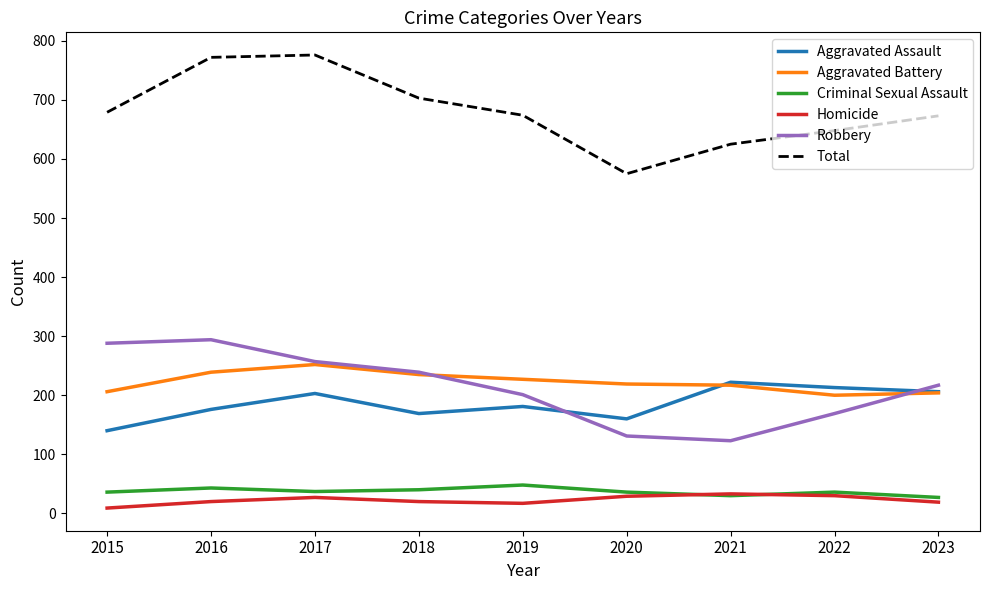

Is it true that Homicide equals 29 at 2020?

True